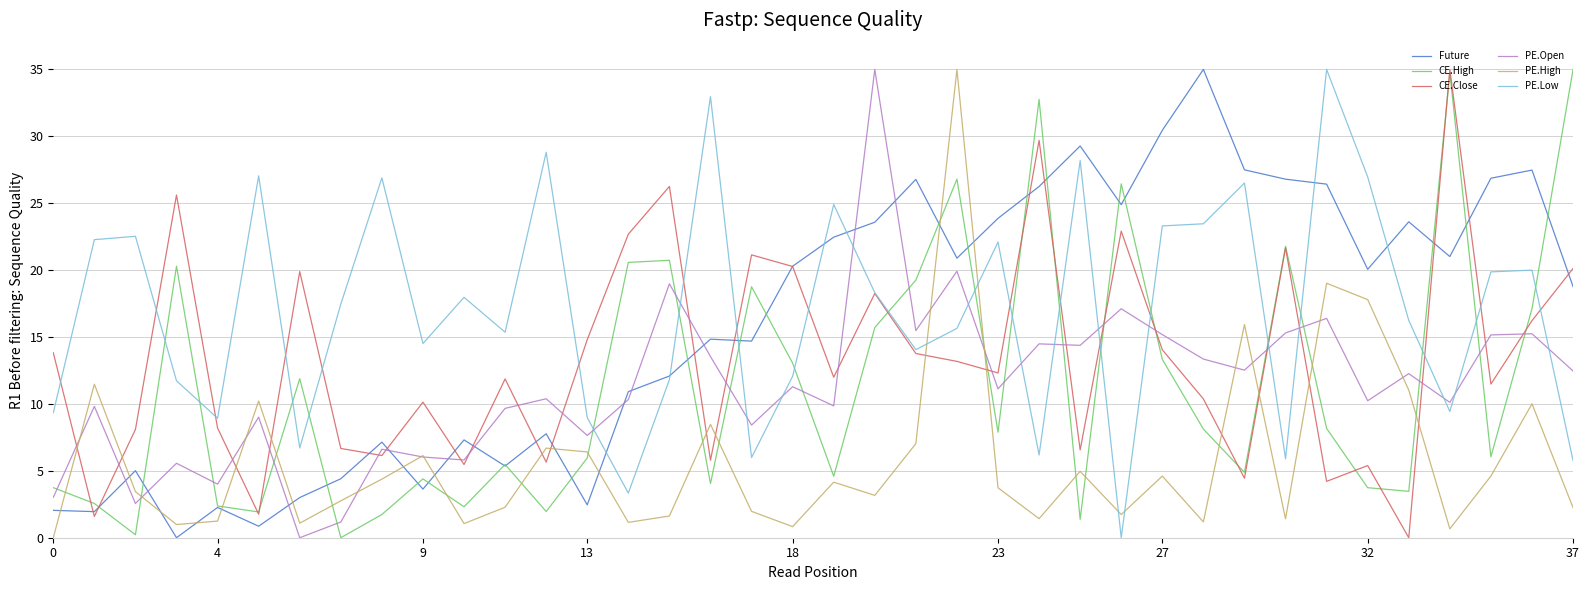

What is the maximum value shown in the chart?

35.0